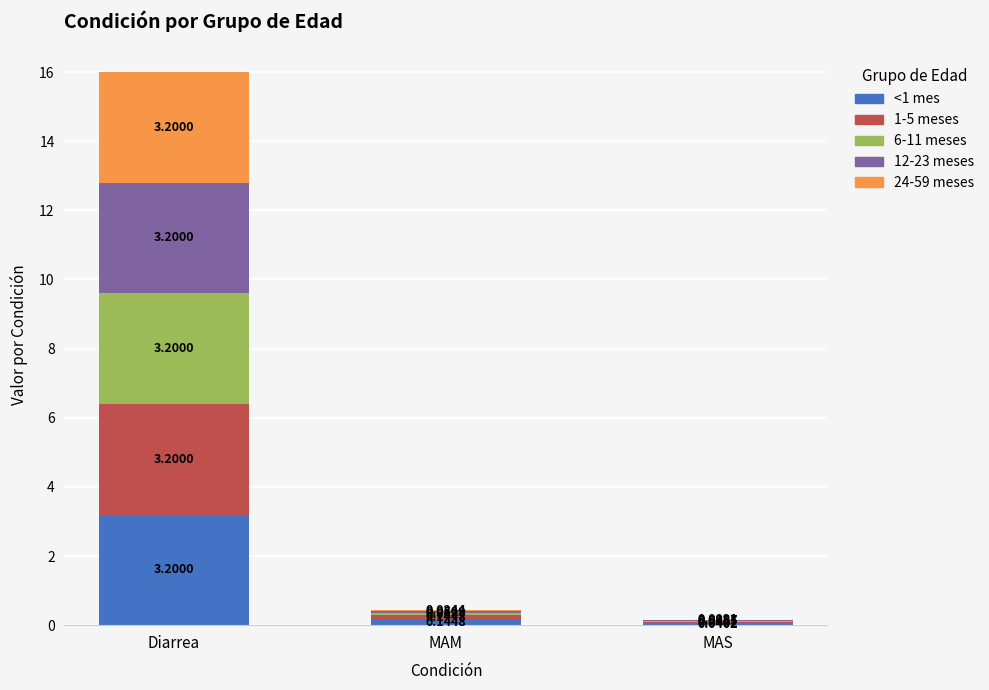

Does the chart contain stacked bars?

Yes